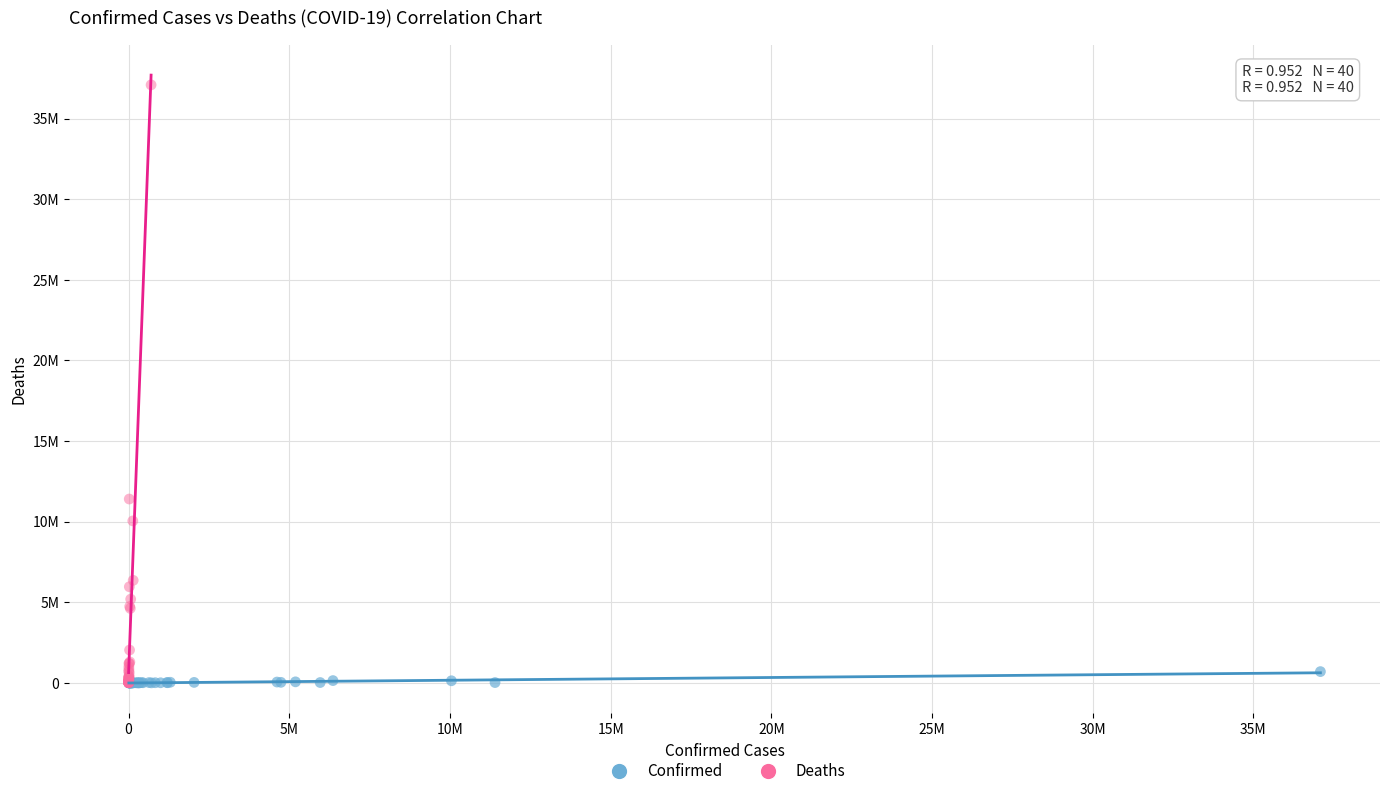

Which series has the largest Y range (max minus min)?

Deaths